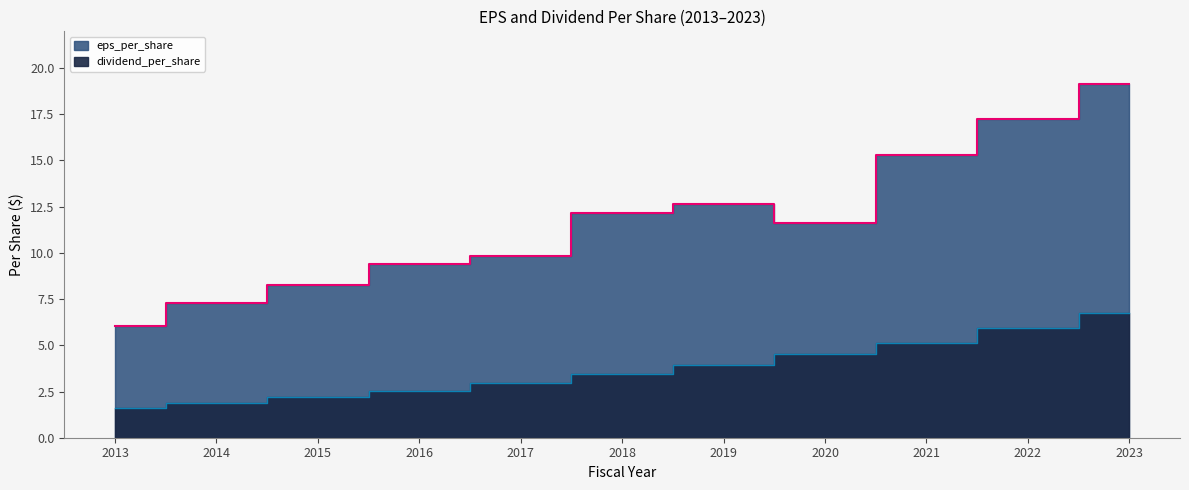

What is the total value across all series at 2015?

10.4